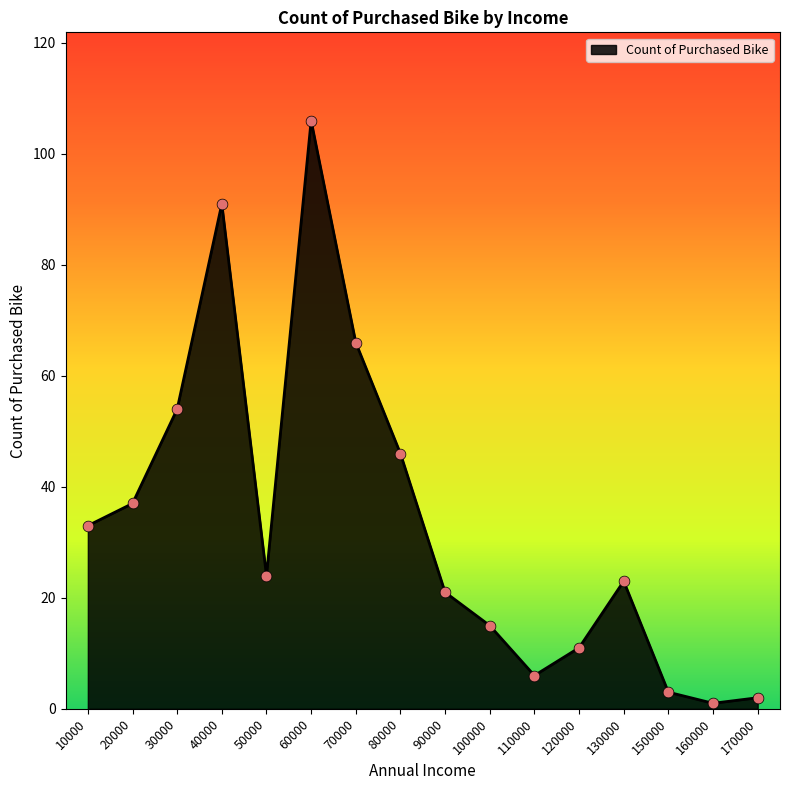

Between 170000 and 50000, which is larger?

50000